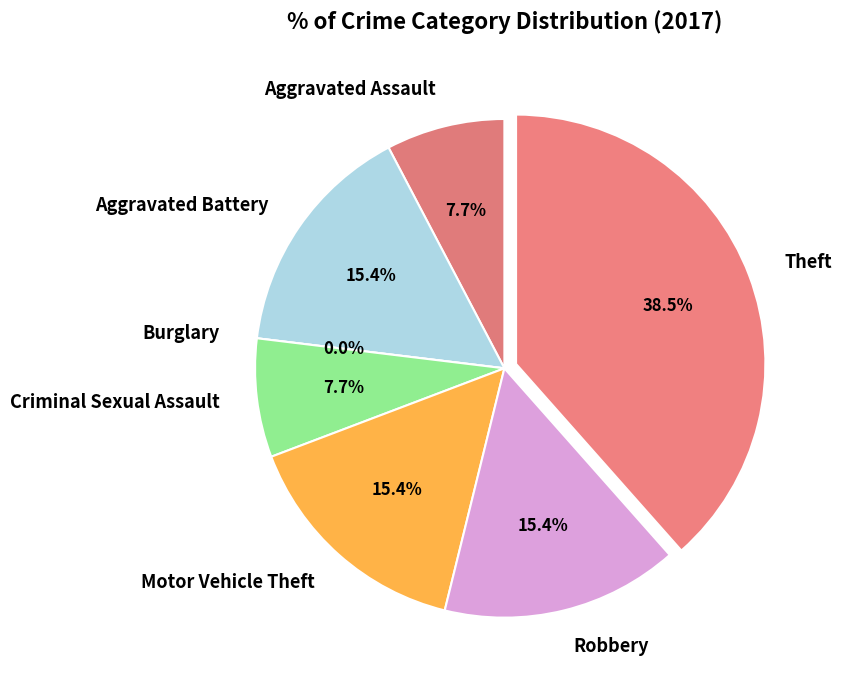

True or false: Criminal Sexual Assault accounts for 22% of the total.

False